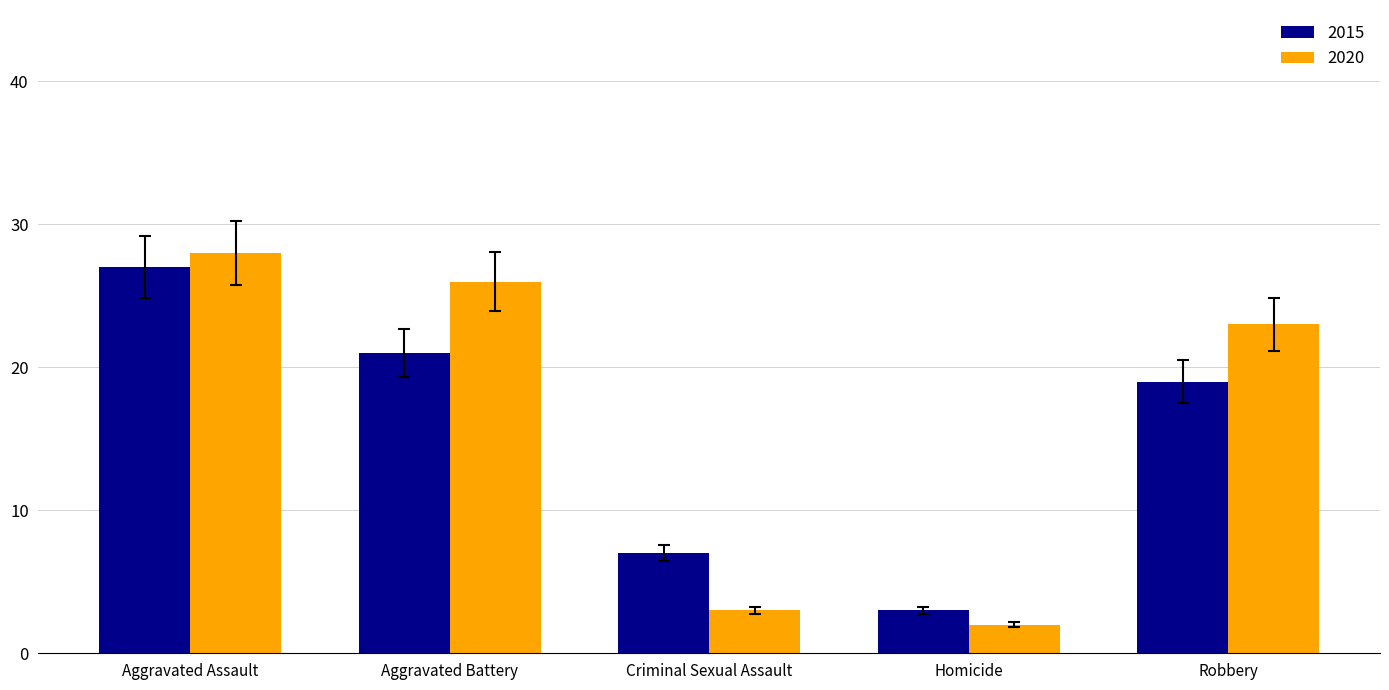

Reading left to right, extract all data points from this chart.

2015: Aggravated Assault=27	Aggravated Battery=21	Criminal Sexual Assault=7	Homicide=3	Robbery=19
2020: Aggravated Assault=28	Aggravated Battery=26	Criminal Sexual Assault=3	Homicide=2	Robbery=23